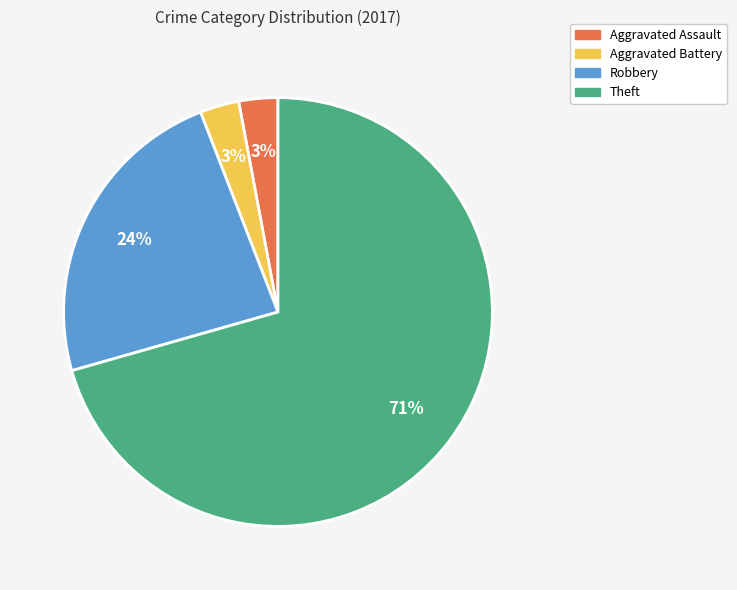

What percentage is the Robbery slice, to the nearest percent?

24%